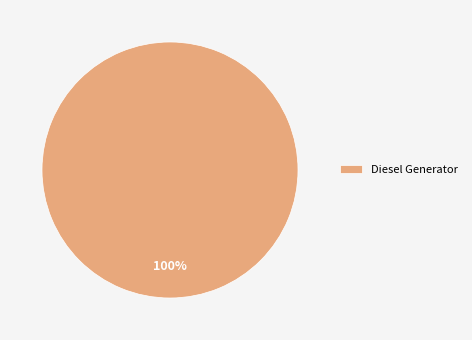

The Diesel Generator slice represents 100% of the pie. True or false?

True